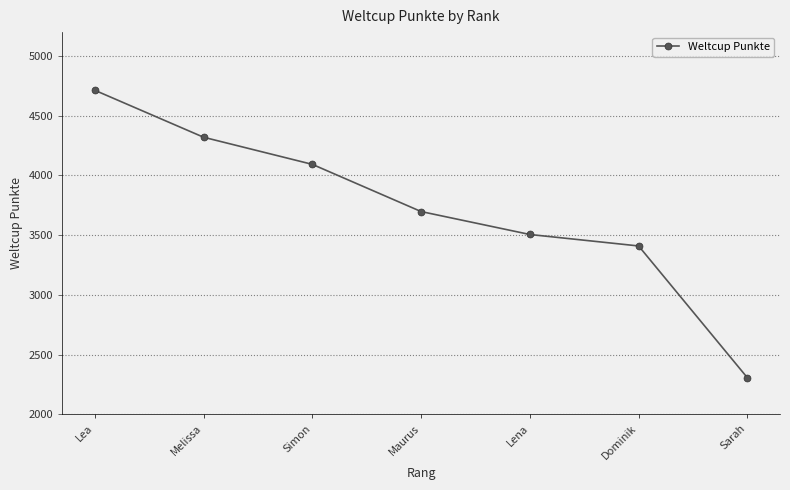

How many values are below 3698?

3